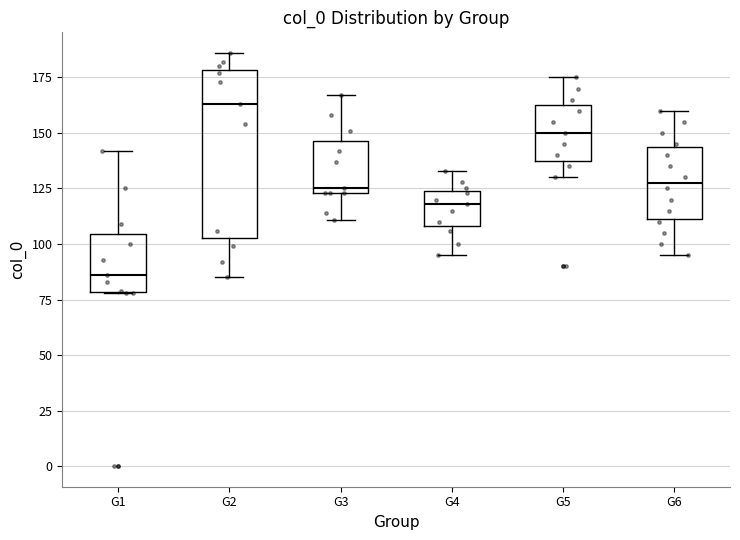

Comparing the boxes themselves (not the whiskers), which one is the tallest?

G2